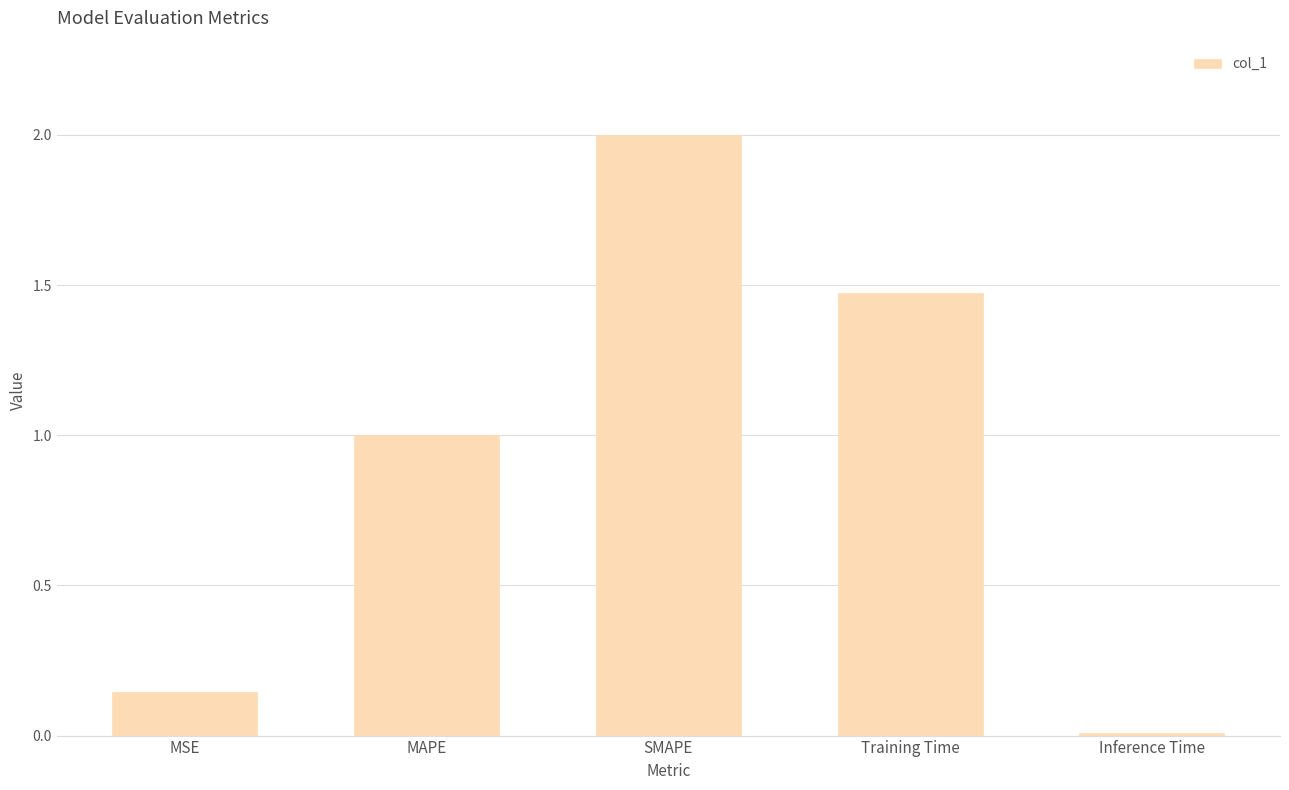

What is the difference between the values at Training Time and SMAPE?

0.5